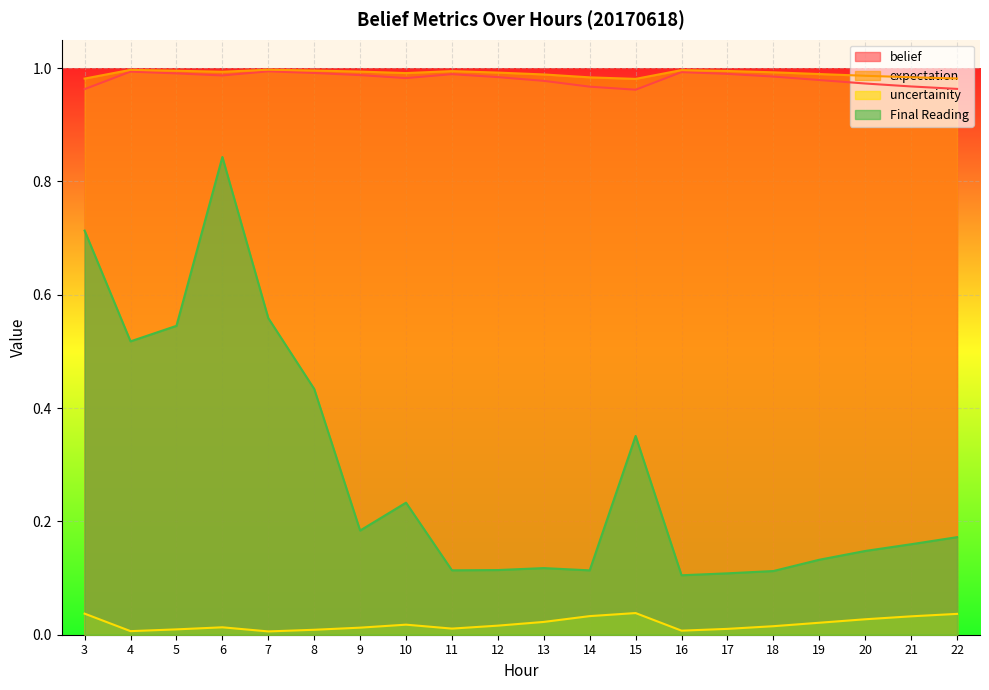

True or false: uncertainity and Final Reading cross at least once.

False